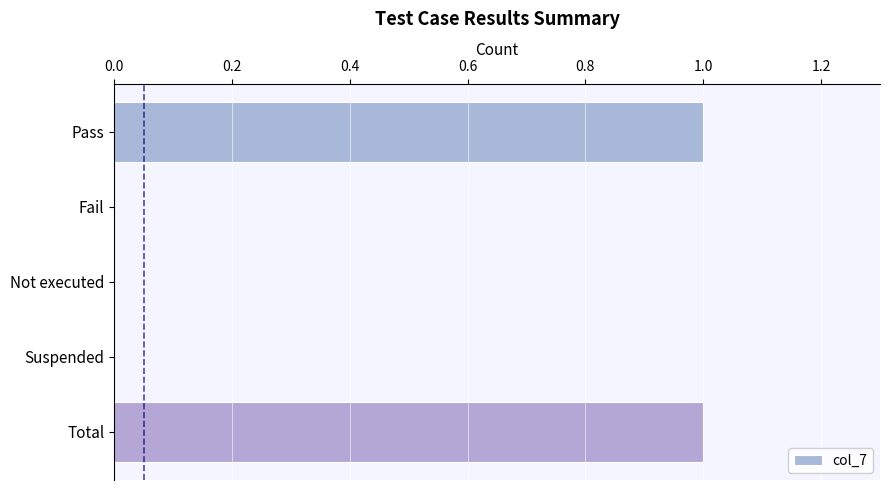

The chart shows a value of 0 at Not executed. True or false?

True